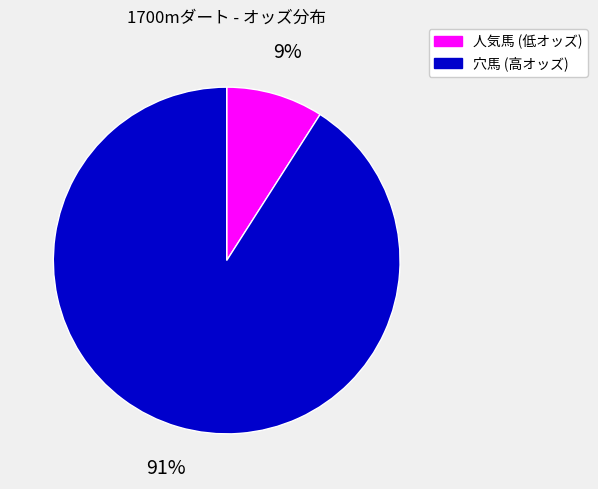

To the nearest percent, what percentage of the pie is 人気馬 (低オッズ)?

9%